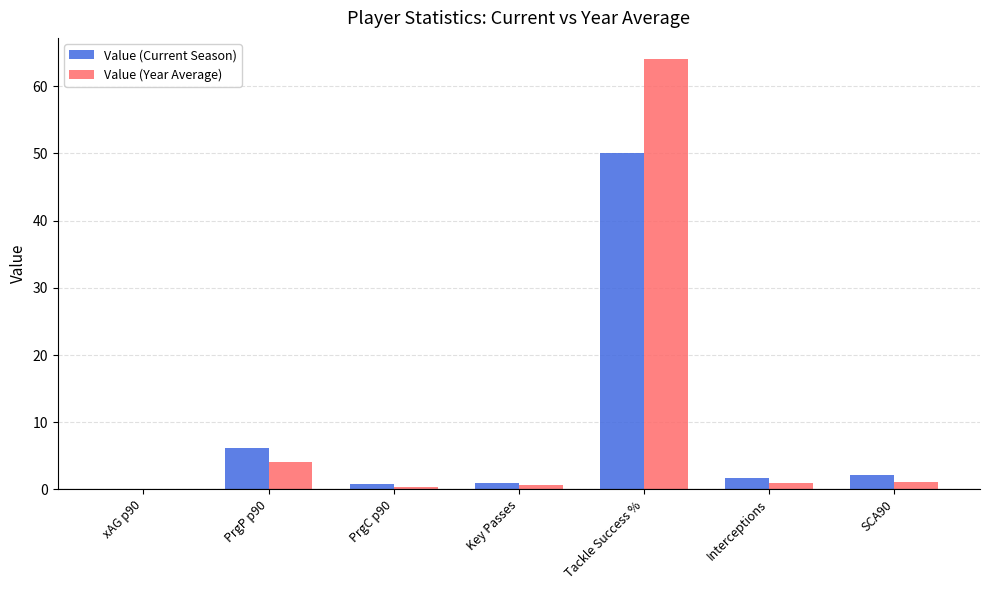

Between Key Passes and Tackle Success %, which series saw the biggest shift?

Value (Year Average)